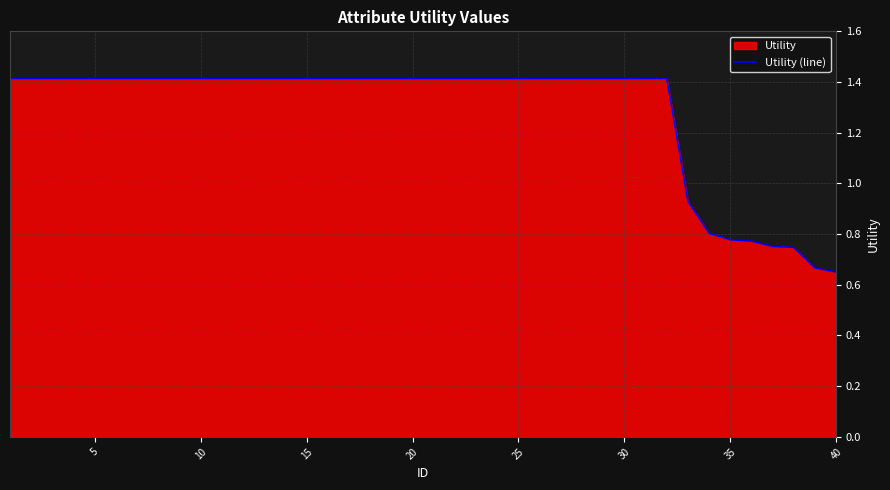

What is the maximum value shown in the chart?

1.4